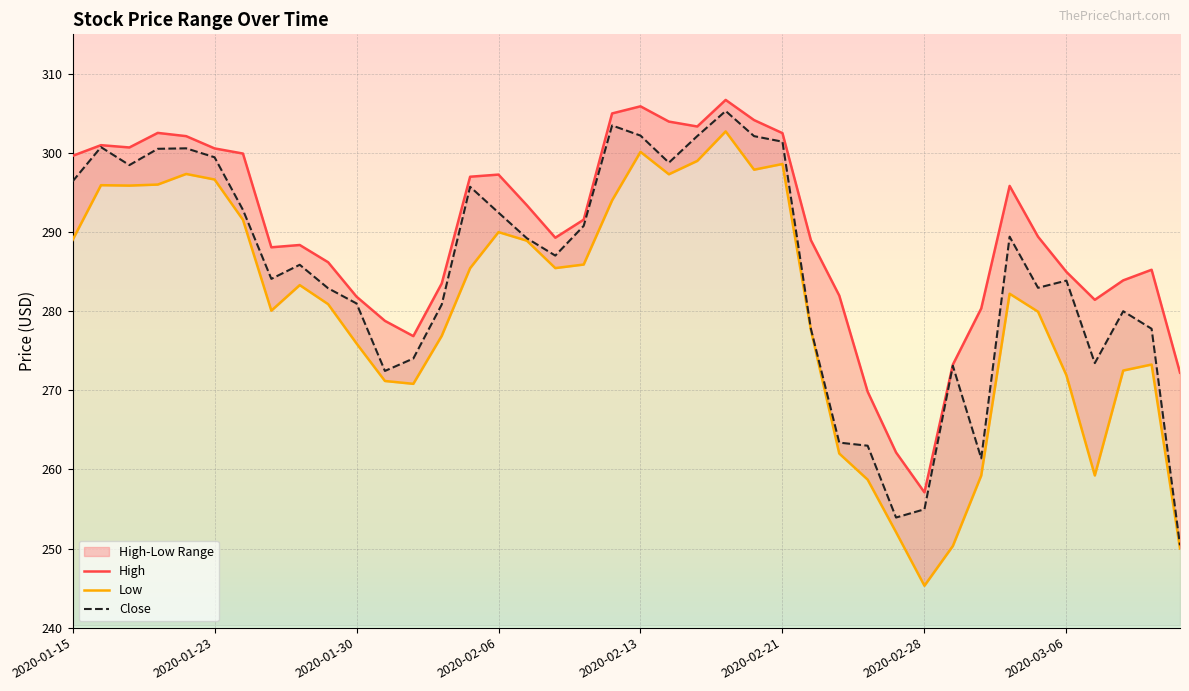

What position from the left is 2020-02-06?

16